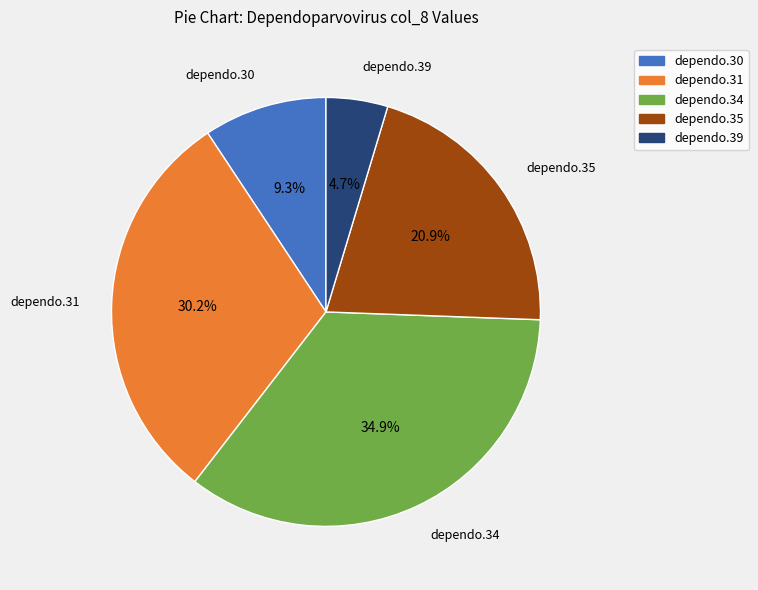

To the nearest percent, what portion does dependo.35 represent?

21%